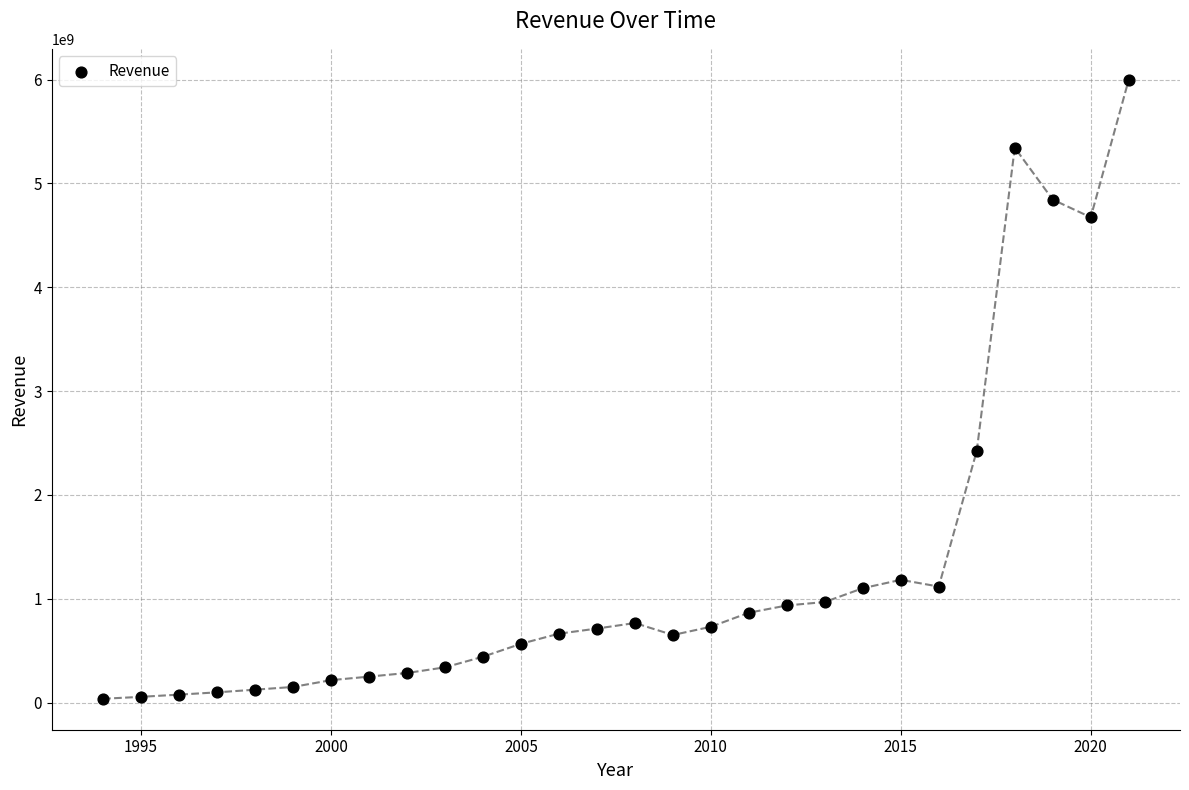

What is the range of Y values (max minus min)?

5960476112